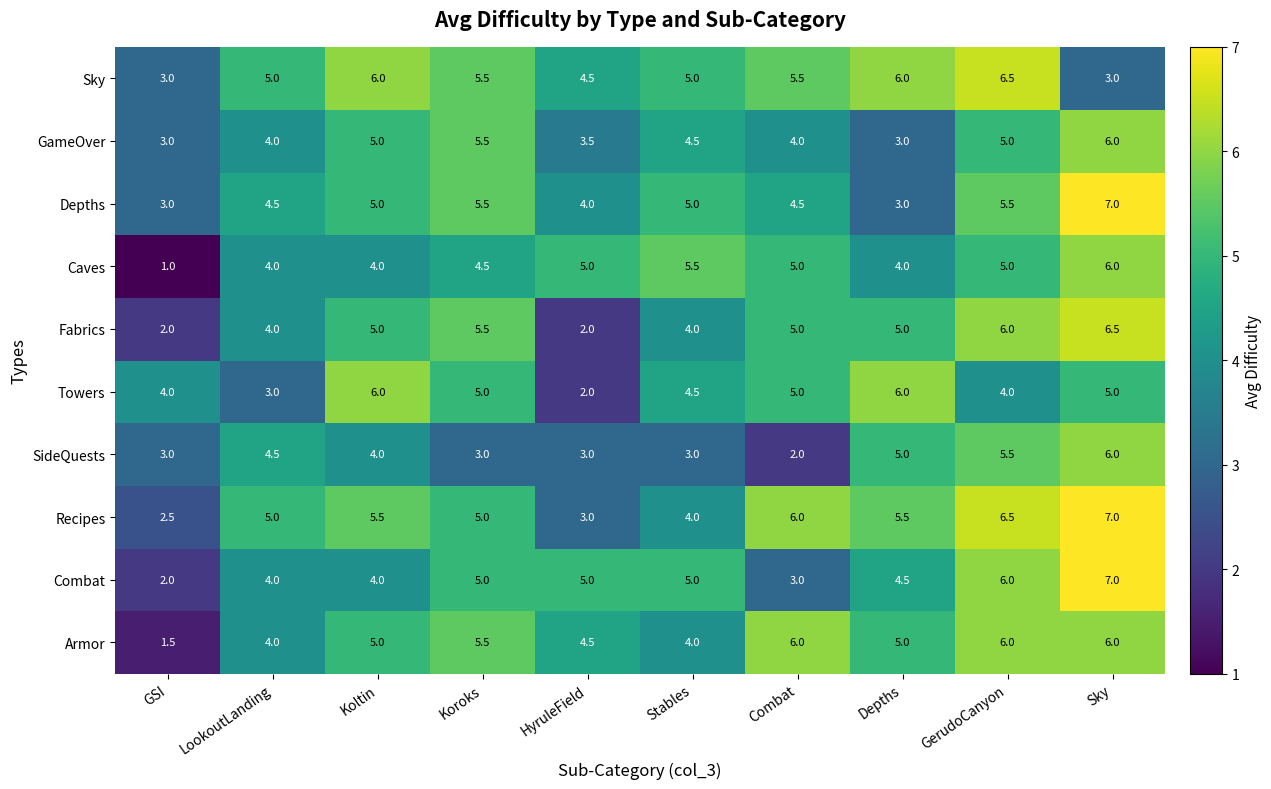

The value of Towers at HyruleField is 0.6. True or false?

False